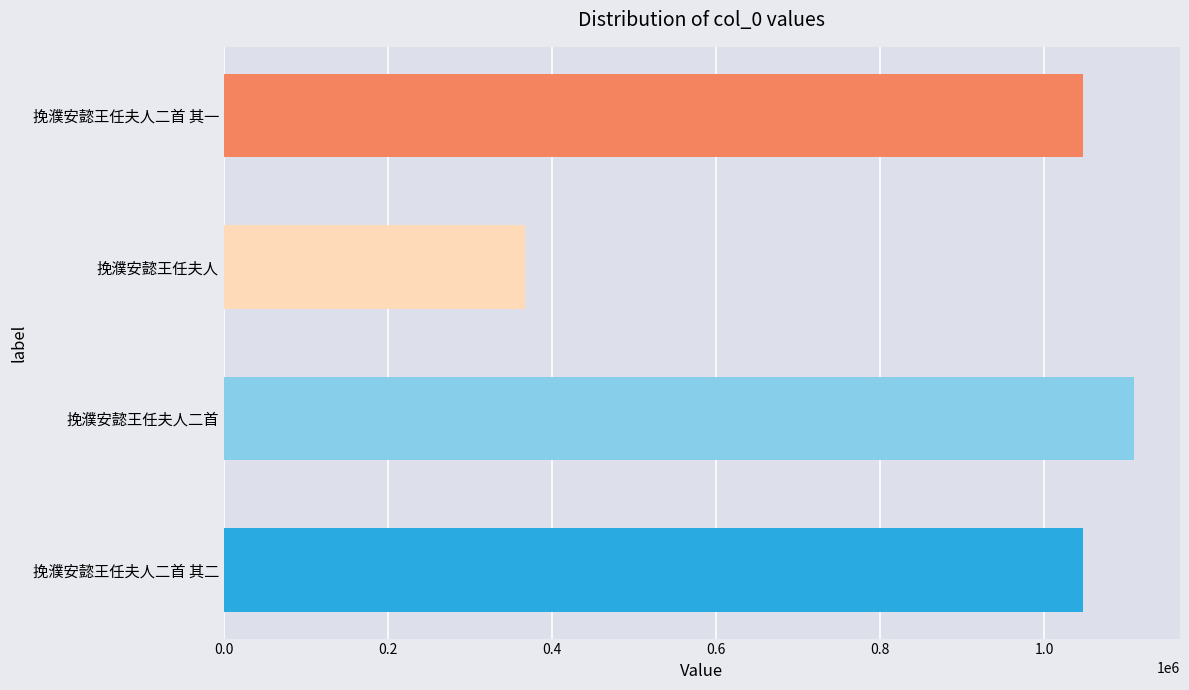

What is the change in value from 挽濮安懿王任夫人二首 to 挽濮安懿王任夫人二首 其一?

-62959